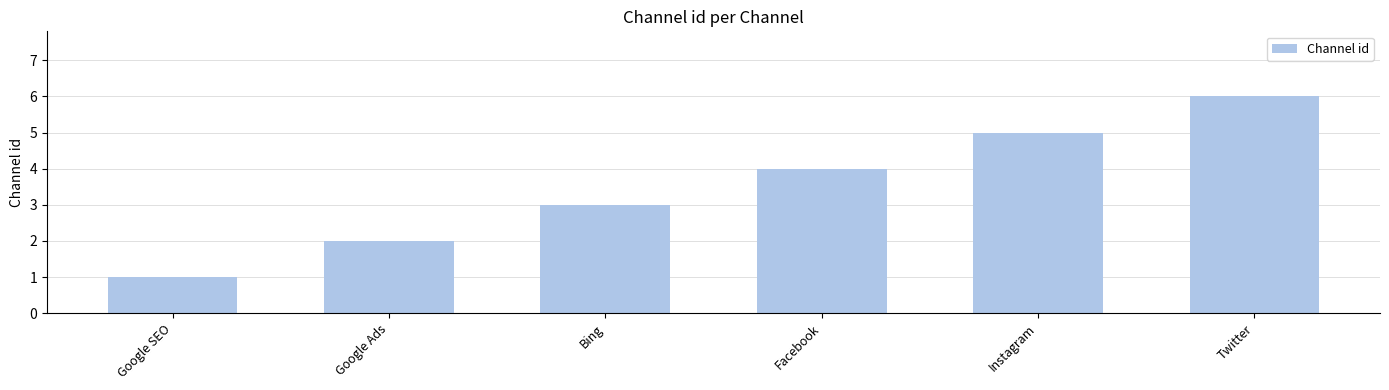

What is the minimum value shown in the chart?

1